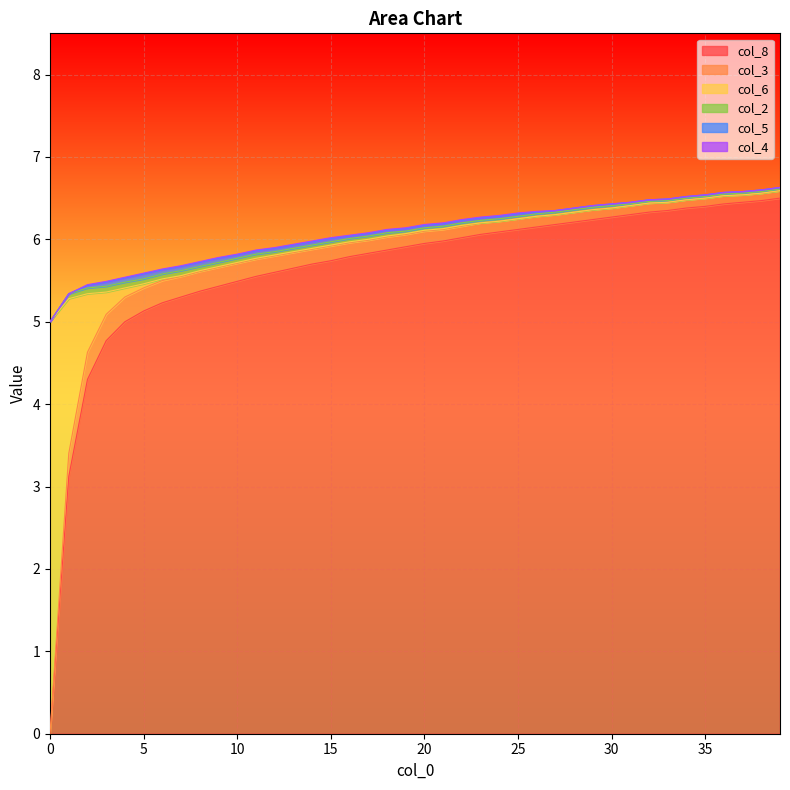

How many col_5 values are between 0 and 1?

40